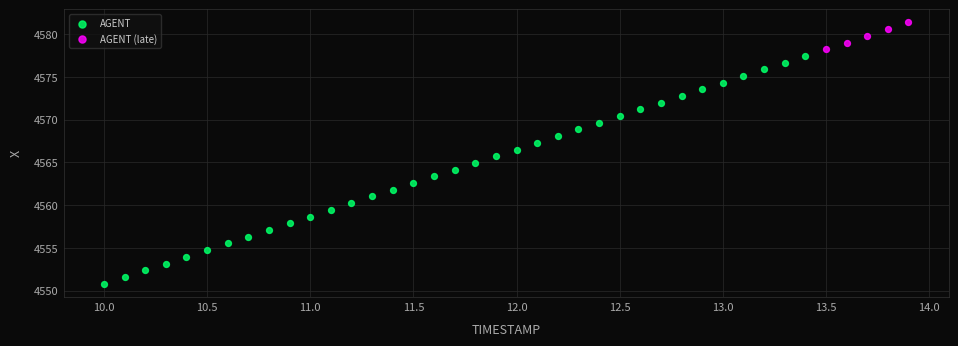

Which series has the widest spread of Y values?

AGENT